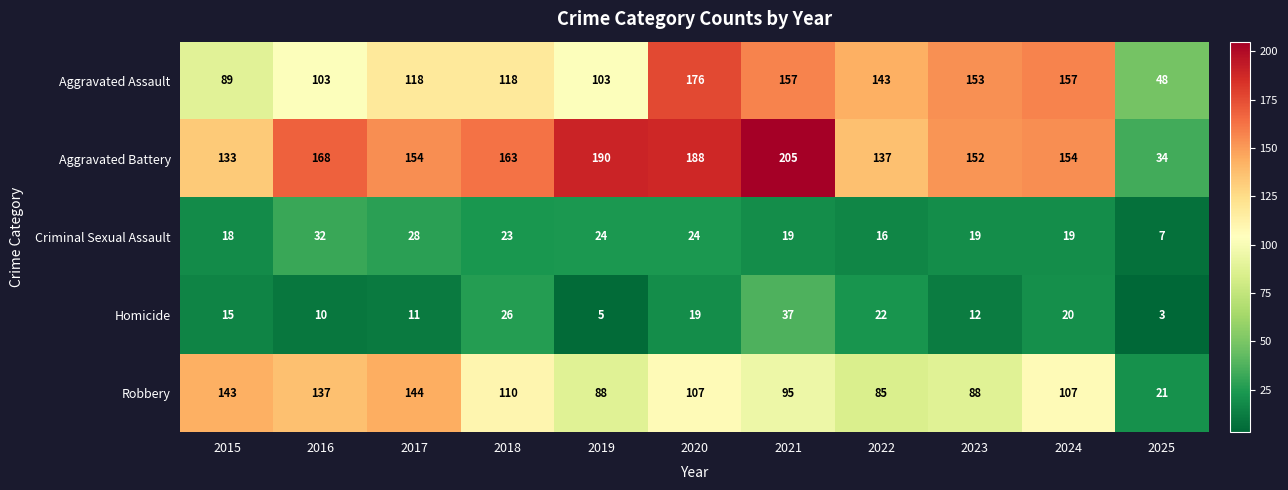

Which label corresponds to the largest value in the chart?

2021